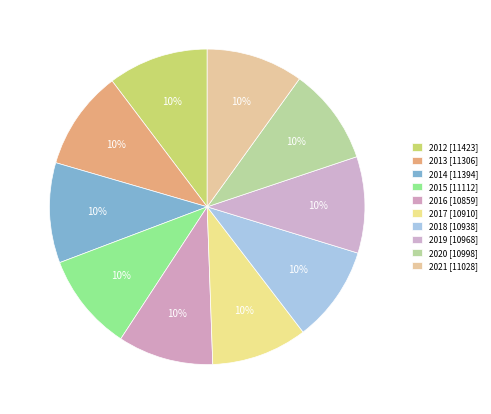

Which has a higher value, 2019 or 2017?

2019